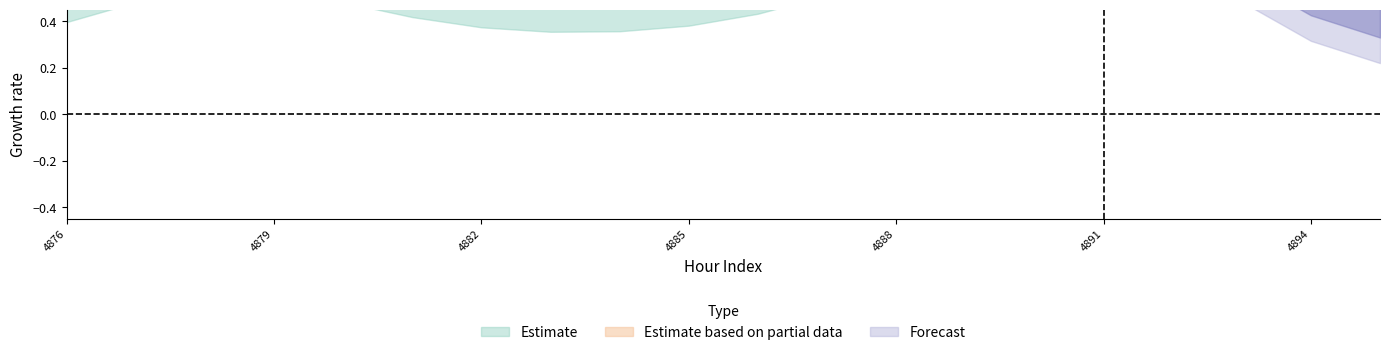

At how many categories does at least one series exceed 0?

20